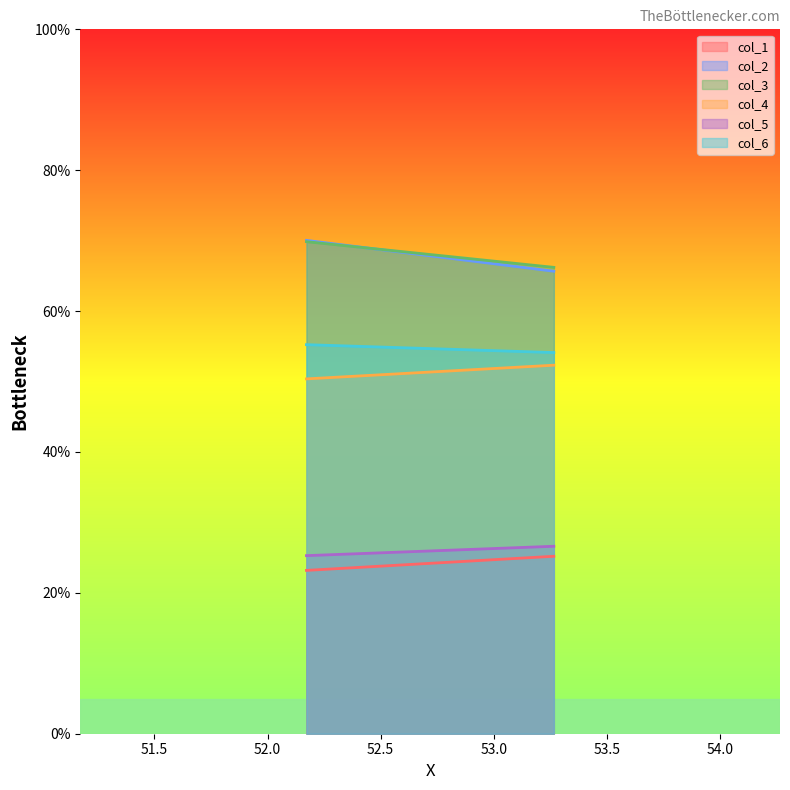

Reading right to left, extract all data points from this chart.

col_1: 53.265625=25.2	52.171875=23.2
col_2: 53.265625=65.7	52.171875=70.0
col_3: 53.265625=66.2	52.171875=69.9
col_4: 53.265625=52.3	52.171875=50.4
col_5: 53.265625=26.6	52.171875=25.3
col_6: 53.265625=54.1	52.171875=55.2